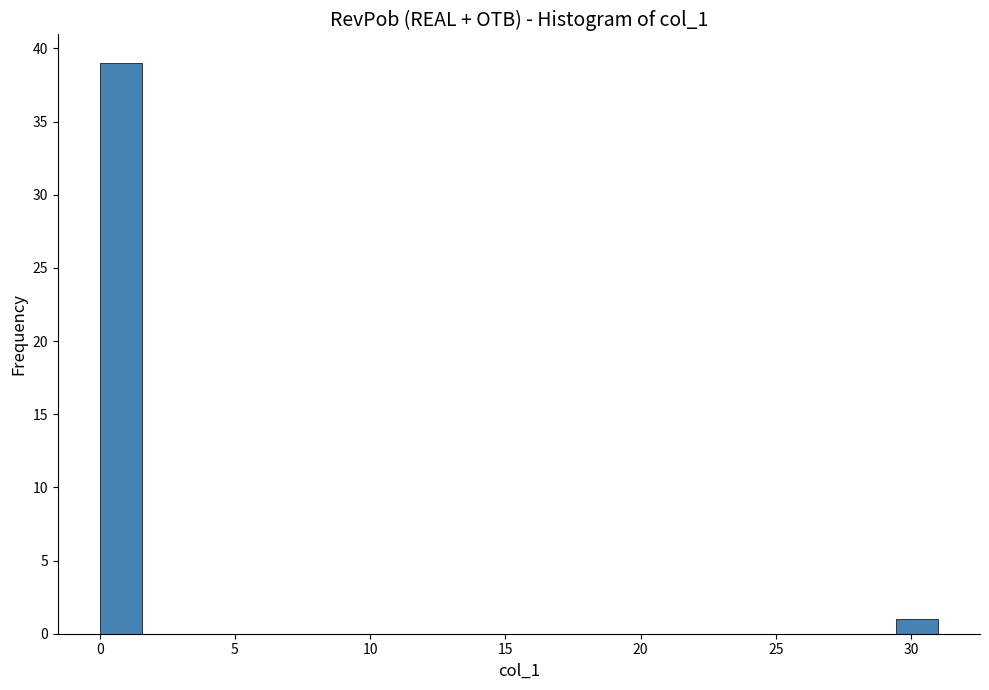

Read against the x-axis, roughly where is the centre of the tallest bar?

1.0